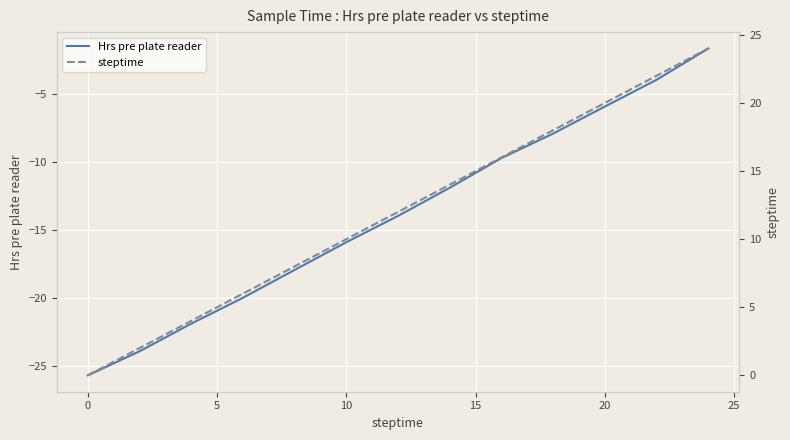

What is the sum of the Hrs pre plate reader values at 0 and 10?

-41.6